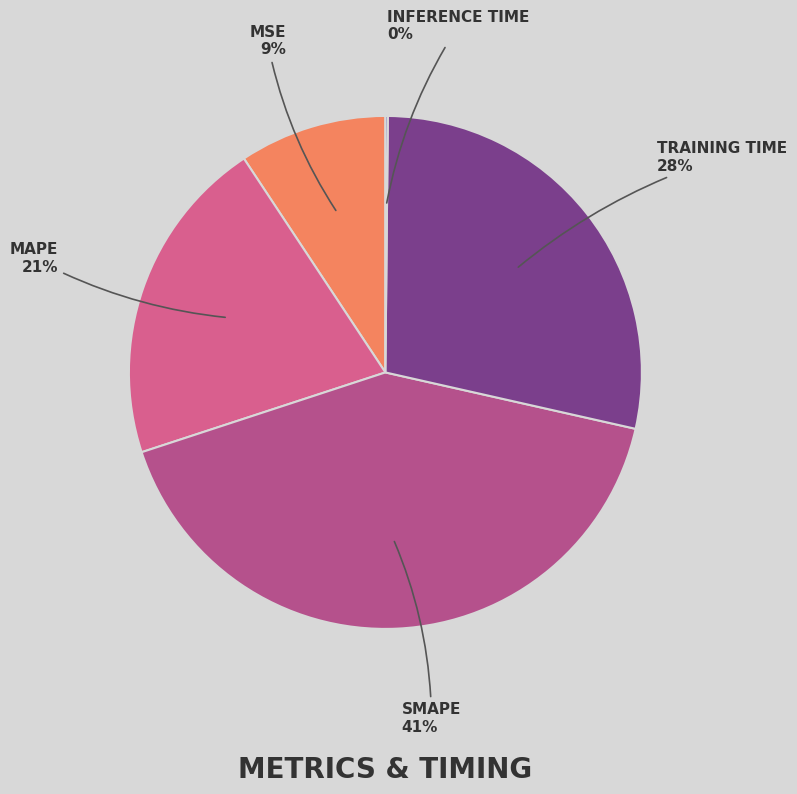

To the nearest percent, what is the average slice percentage?

20%